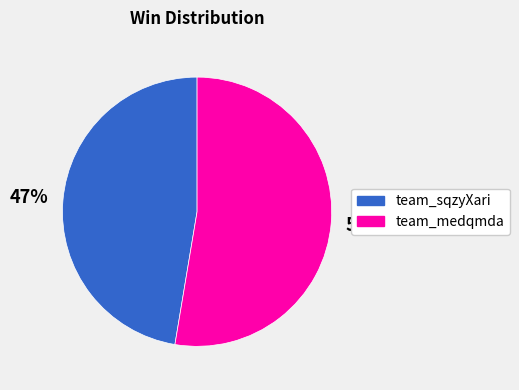

Rank the categories by value from highest to lowest.

team_medqmda, team_sqzyXari